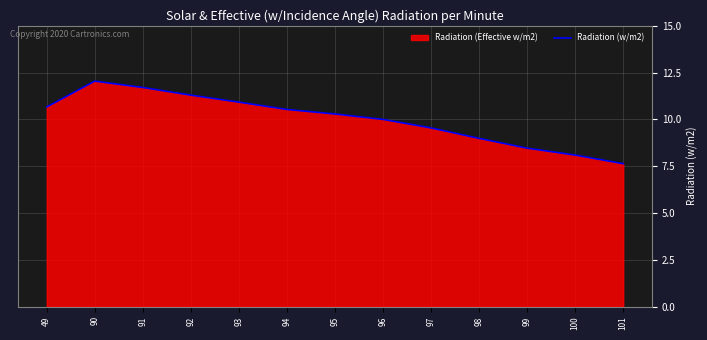

List the labels in order of value, smallest first.

101, 100, 99, 98, 97, 96, 95, 94, 49, 93, 92, 91, 90